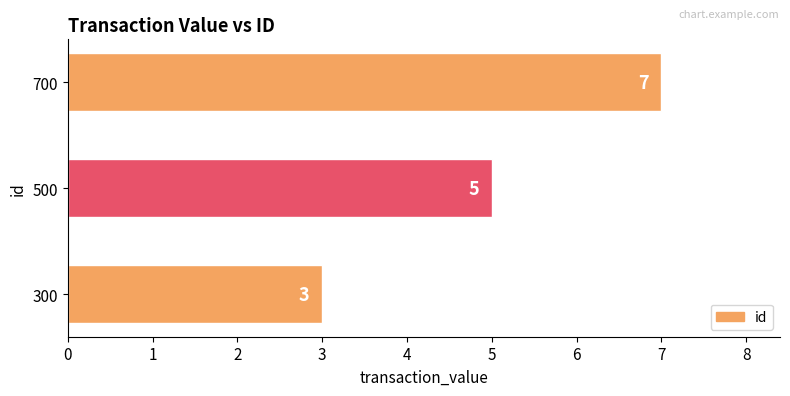

At which label is the value closest to 5?

500